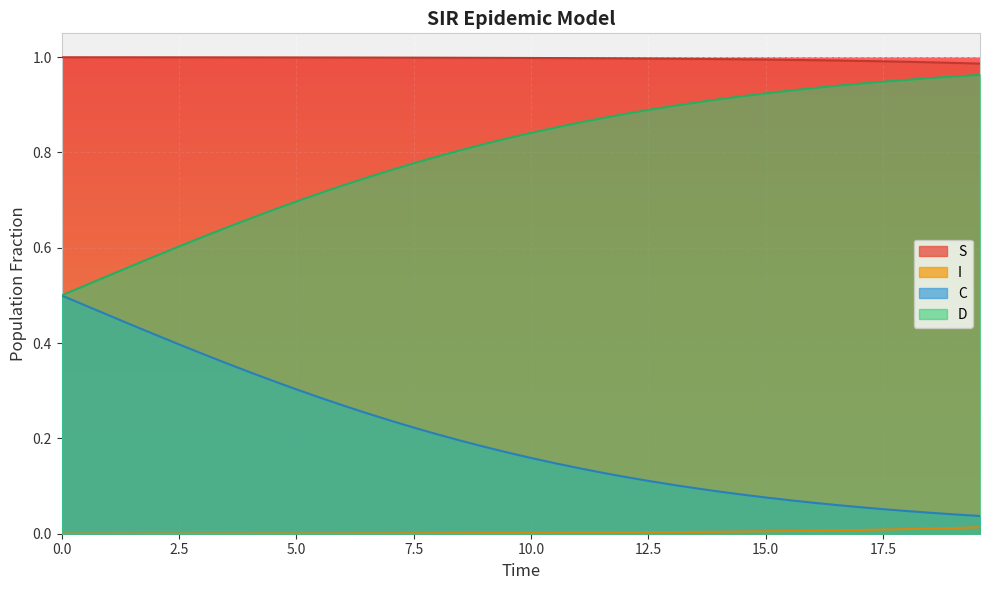

Reading left to right, extract all data points from this chart.

S: 1.0	1.0	1.0	1.0	1.0	1.0	1.0	1.0	1.0	1.0	1.0	1.0	1.0	1.0	1.0	1.0	1.0	1.0	1.0	1.0	1.0	1.0	1.0	1.0	1.0	1.0	1.0	1.0	1.0	1.0	1.0	1.0	1.0	1.0	1.0	1.0	1.0	1.0	1.0	1.0
I: 0.0	0.0	0.0	0.0	0.0	0.0	0.0	0.0	0.0	0.0	0.0	0.0	0.0	0.0	0.0	0.0	0.0	0.0	0.0	0.0	0.0	0.0	0.0	0.0	0.0	0.0	0.0	0.0	0.0	0.0	0.0	0.0	0.0	0.0	0.0	0.0	0.0	0.0	0.0	0.0
C: 0.5	0.5	0.5	0.4	0.4	0.4	0.4	0.4	0.3	0.3	0.3	0.3	0.3	0.3	0.2	0.2	0.2	0.2	0.2	0.2	0.2	0.1	0.1	0.1	0.1	0.1	0.1	0.1	0.1	0.1	0.1	0.1	0.1	0.1	0.1	0.1	0.0	0.0	0.0	0.0
D: 0.5	0.5	0.5	0.6	0.6	0.6	0.6	0.6	0.7	0.7	0.7	0.7	0.7	0.7	0.8	0.8	0.8	0.8	0.8	0.8	0.8	0.9	0.9	0.9	0.9	0.9	0.9	0.9	0.9	0.9	0.9	0.9	0.9	0.9	0.9	0.9	1.0	1.0	1.0	1.0